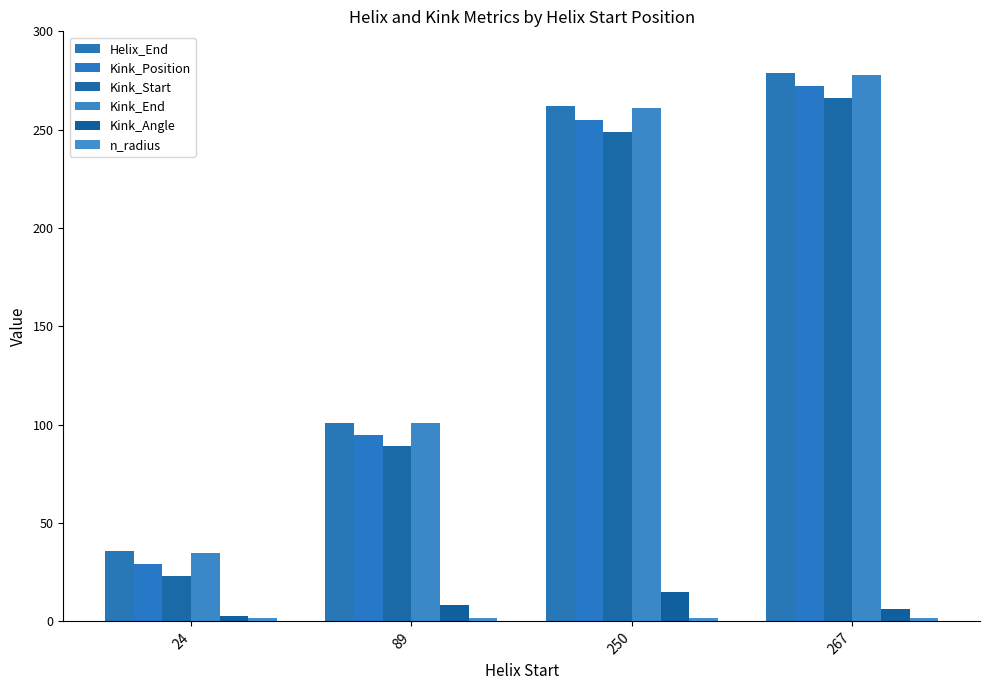

What is the difference between the maximum and minimum values in the Kink_Start series?

243.0